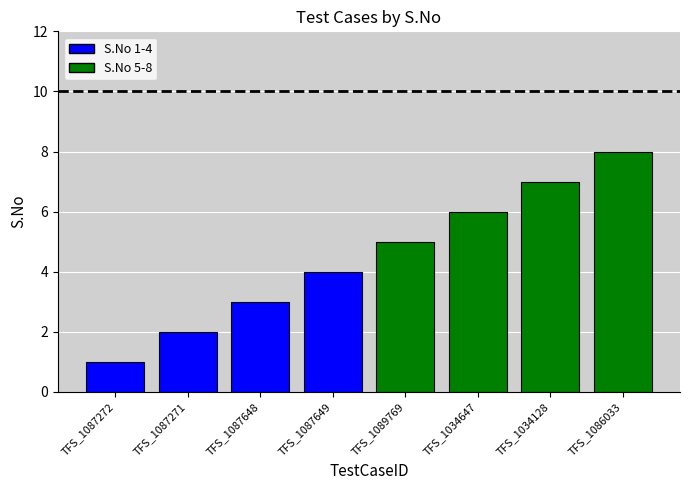

What is the label of the 3rd bar from the left?

TFS_1087648